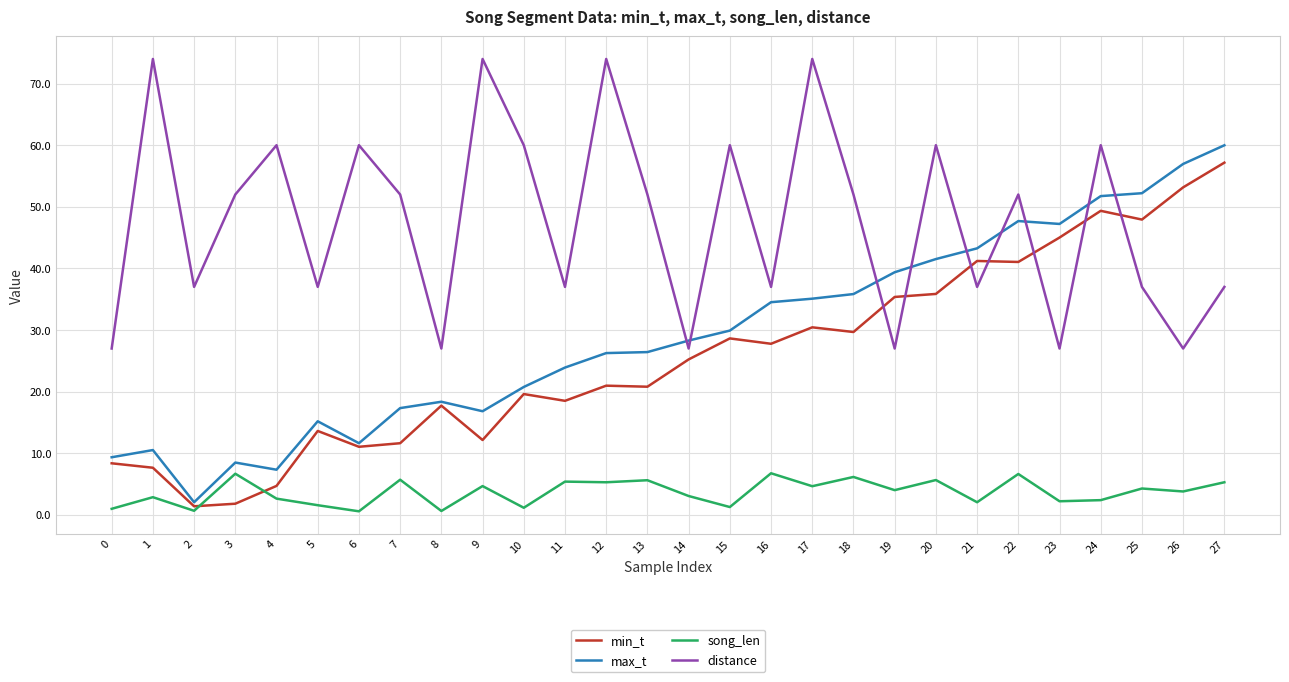

Between 3 and 10, which series saw the biggest shift?

min_t